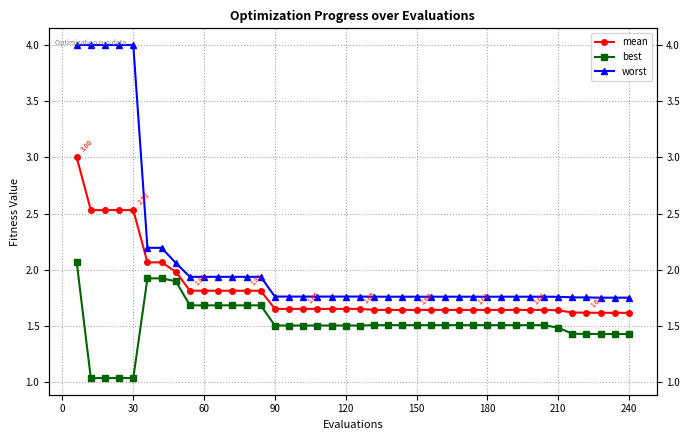

Reading left to right, what are all the values shown in this chart?

mean: 3.0	2.5	2.5	2.5	2.5	2.1	2.1	2.0	1.8	1.8	1.8	1.8	1.8	1.8	1.7	1.7	1.7	1.7	1.7	1.7	1.7	1.6	1.6	1.6	1.6	1.6	1.6	1.6	1.6	1.6	1.6	1.6	1.6	1.6	1.6	1.6	1.6	1.6	1.6	1.6
best: 2.1	1.0	1.0	1.0	1.0	1.9	1.9	1.9	1.7	1.7	1.7	1.7	1.7	1.7	1.5	1.5	1.5	1.5	1.5	1.5	1.5	1.5	1.5	1.5	1.5	1.5	1.5	1.5	1.5	1.5	1.5	1.5	1.5	1.5	1.5	1.4	1.4	1.4	1.4	1.4
worst: 4.0	4.0	4.0	4.0	4.0	2.2	2.2	2.1	1.9	1.9	1.9	1.9	1.9	1.9	1.8	1.8	1.8	1.8	1.8	1.8	1.8	1.8	1.8	1.8	1.8	1.8	1.8	1.8	1.8	1.8	1.8	1.8	1.8	1.8	1.8	1.8	1.8	1.8	1.8	1.8